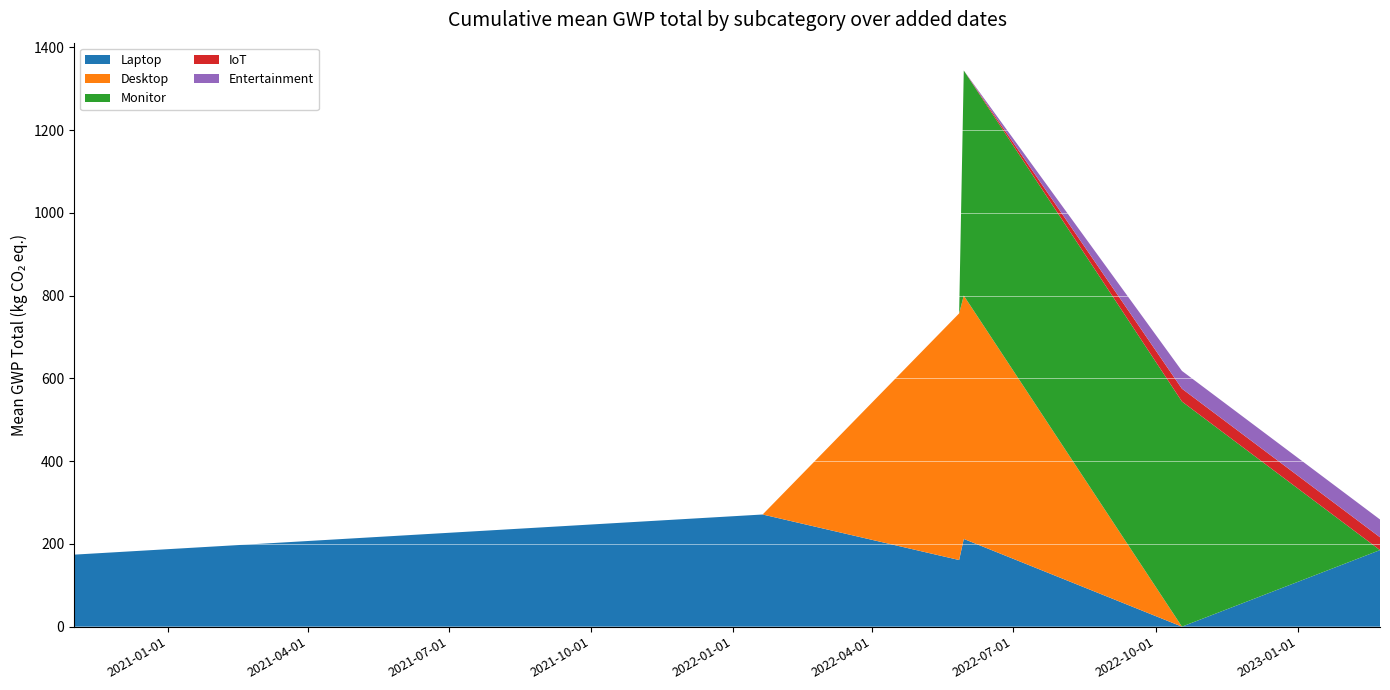

Reading right to left, what are all the values shown in this chart?

Laptop: 185	0	212	161	271	174
Desktop: 0	0	588	596	0	0
Monitor: 0	544	544	0	0	0
IoT: 31	31	0	0	0	0
Entertainment: 43	43	0	0	0	0